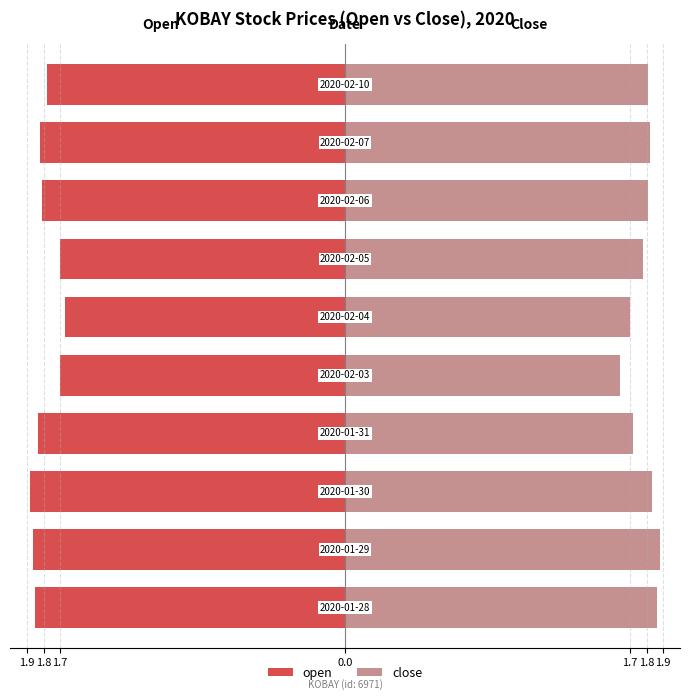

What is the approximate value of close at 1.8?

1.7